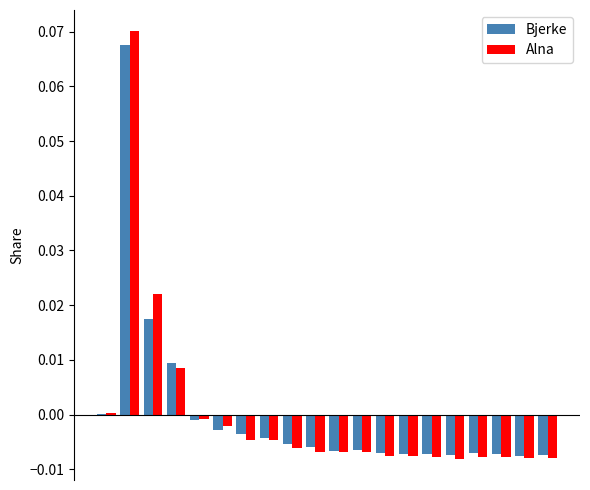

How many groups of bars are there?

20